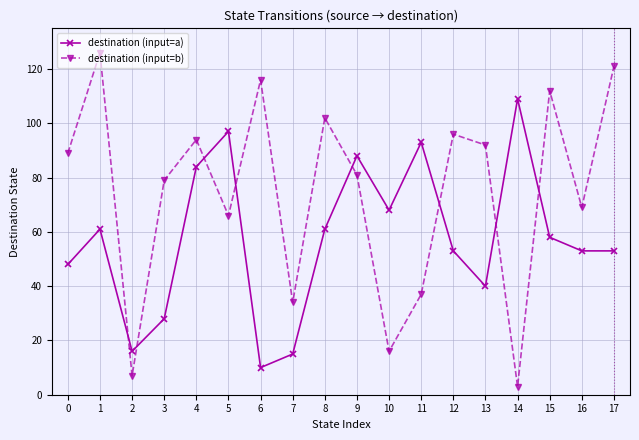

Which series has the largest total across all categories?

destination (input=b)